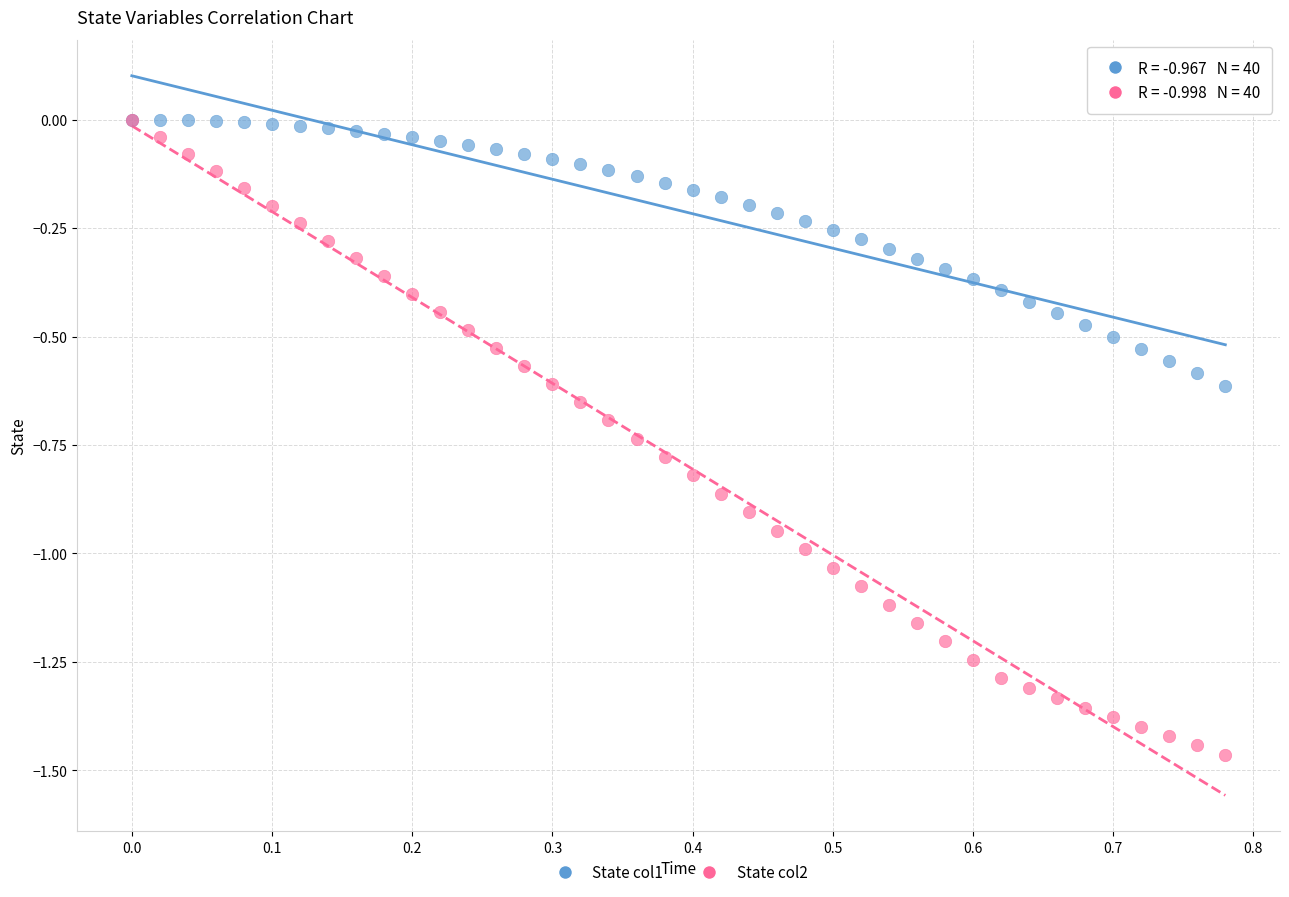

What are all the series names shown in the legend?

State col1, State col2